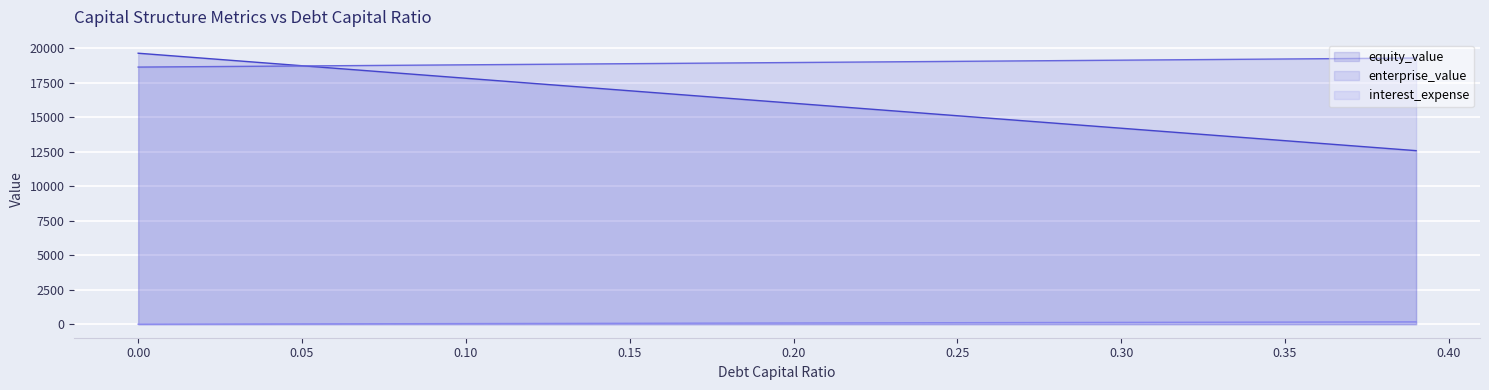

Is the value of debt_capital at 0.24 greater than the value of equity_value at 0.33?

No